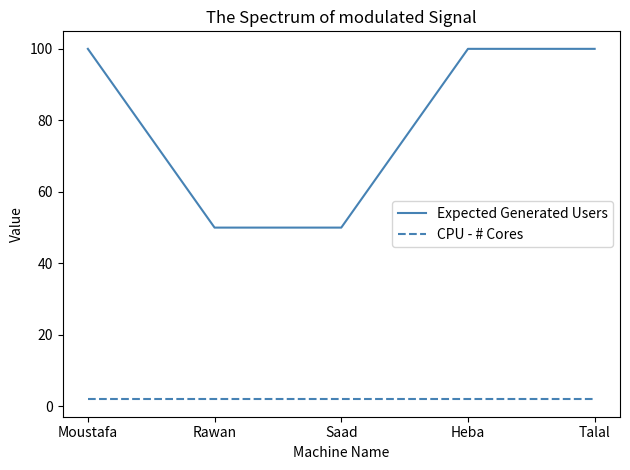

List the series in order of their overall mean, lowest first.

CPU - # Cores, Expected Generated Users